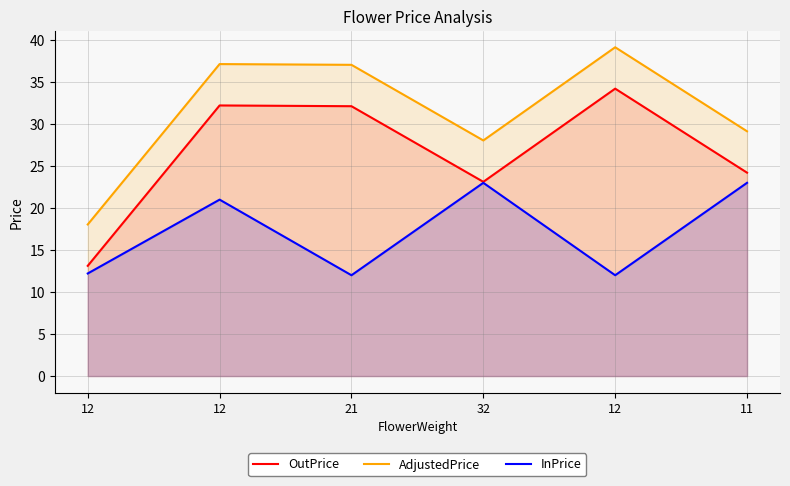

What is the minimum value for AdjustedPrice?

18.0